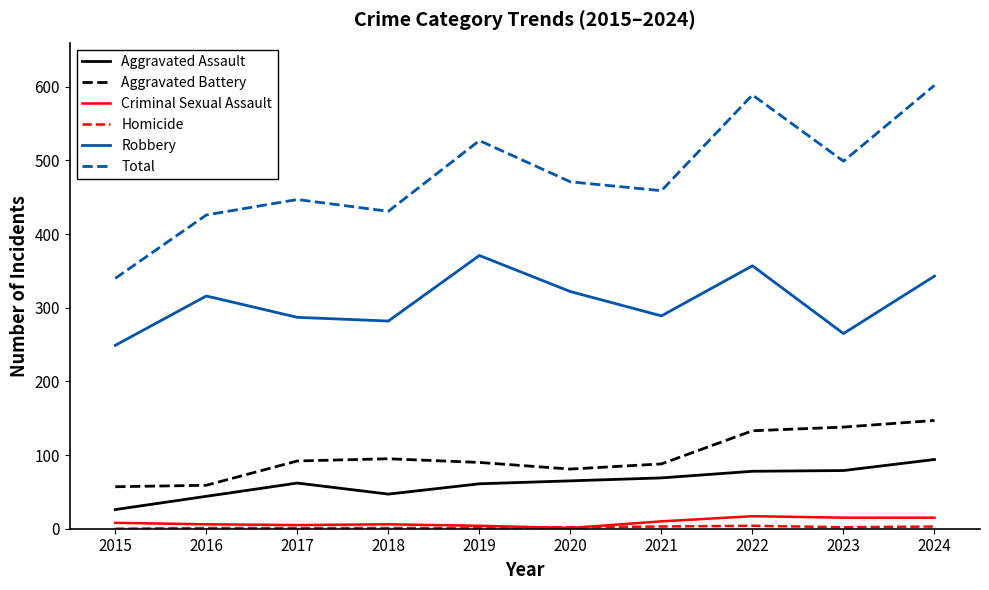

Which series has the largest range (max minus min)?

Total